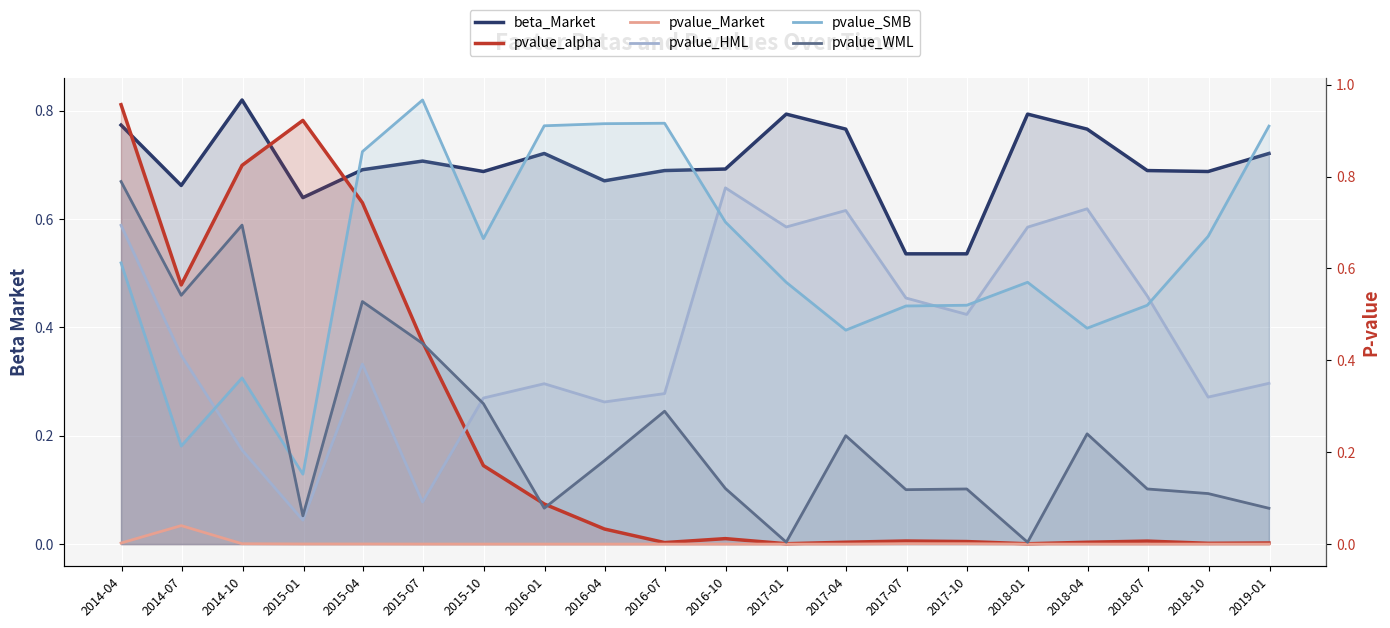

Between which two adjacent categories do pvalue_WML and pvalue_SMB first intersect?

2014-10 and 2015-01